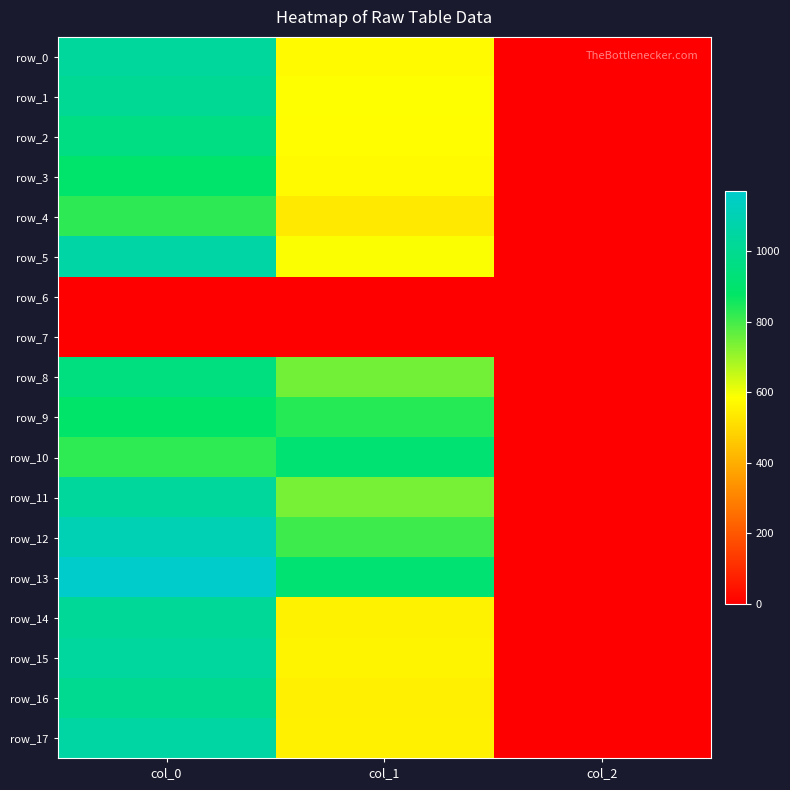

How many row_13 values are between 2 and 1170?

3